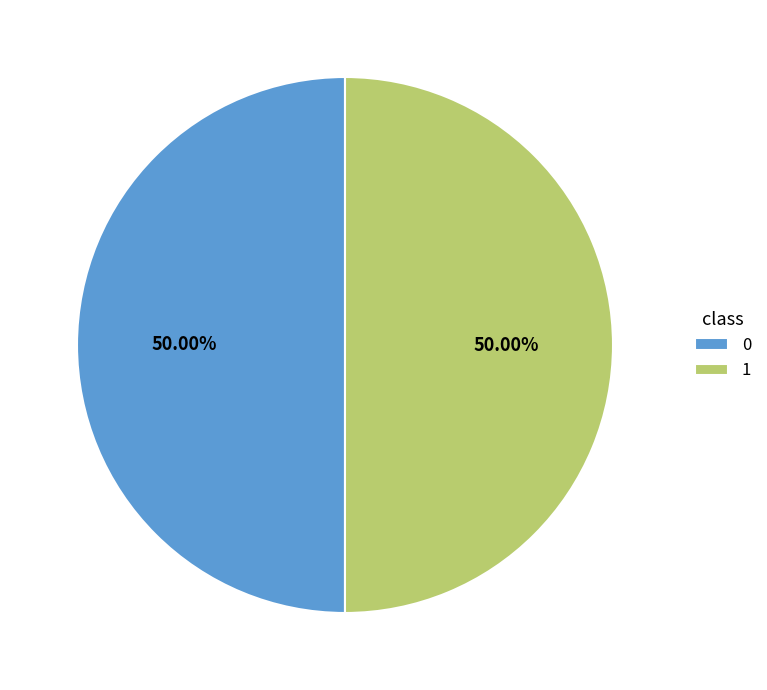

Combined, do 0 and 1 account for over 50%?

Yes